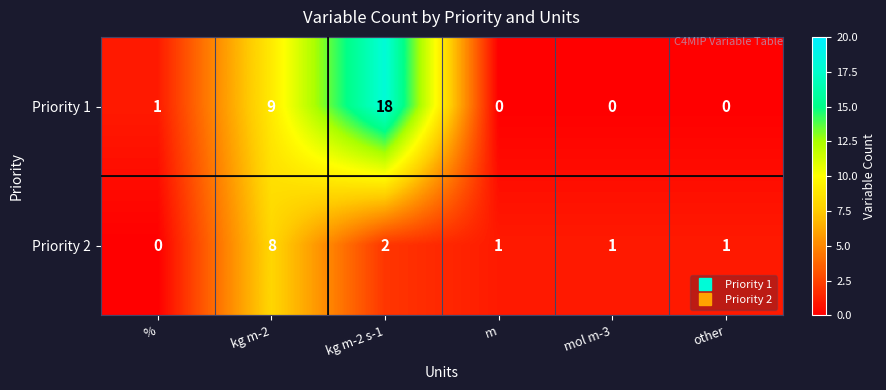

Where is Priority 1 nearest to the value 9?

kg m-2